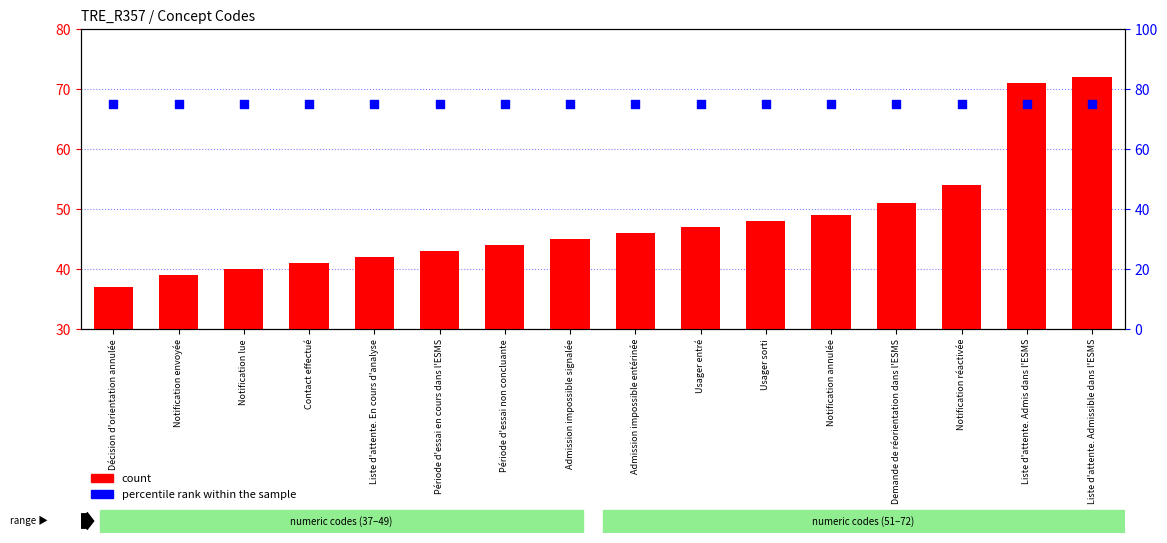

What is the total value across all series at Admission impossible entérinée?

121